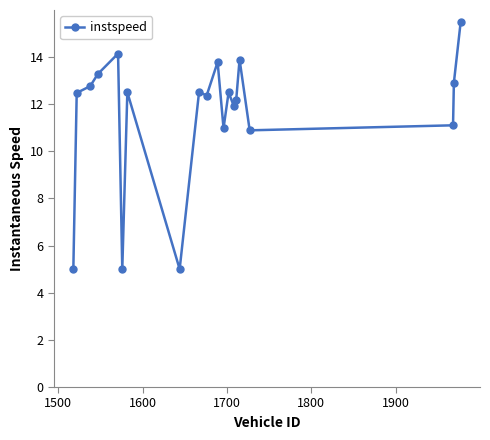

What is the difference between the second highest and second lowest values?

9.1